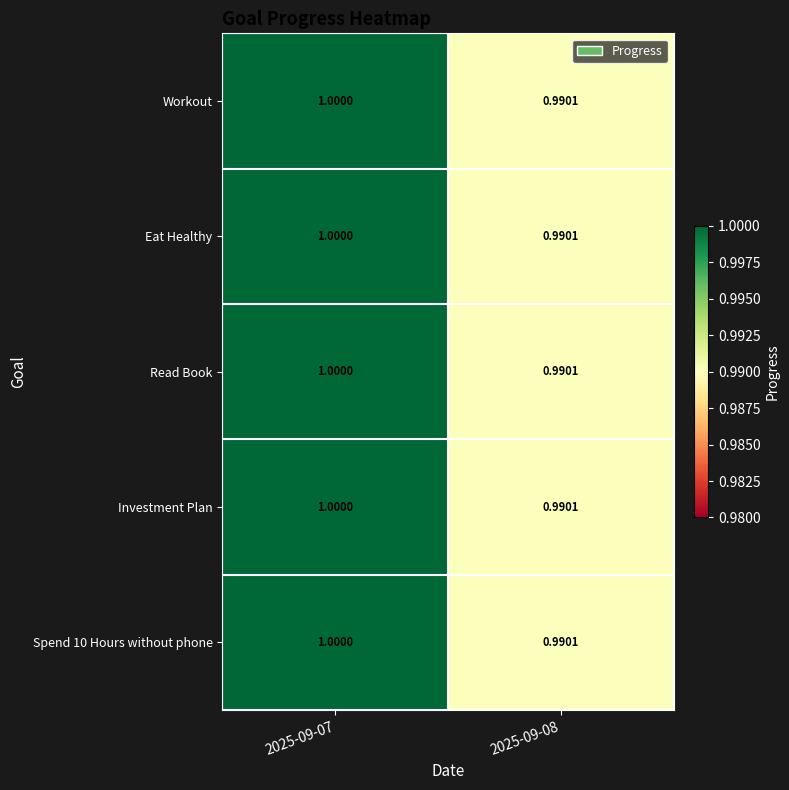

At 2025-09-07, list the series in order from largest to smallest.

Workout, Eat Healthy, Read Book, Investment Plan, Spend 10 Hours without phone